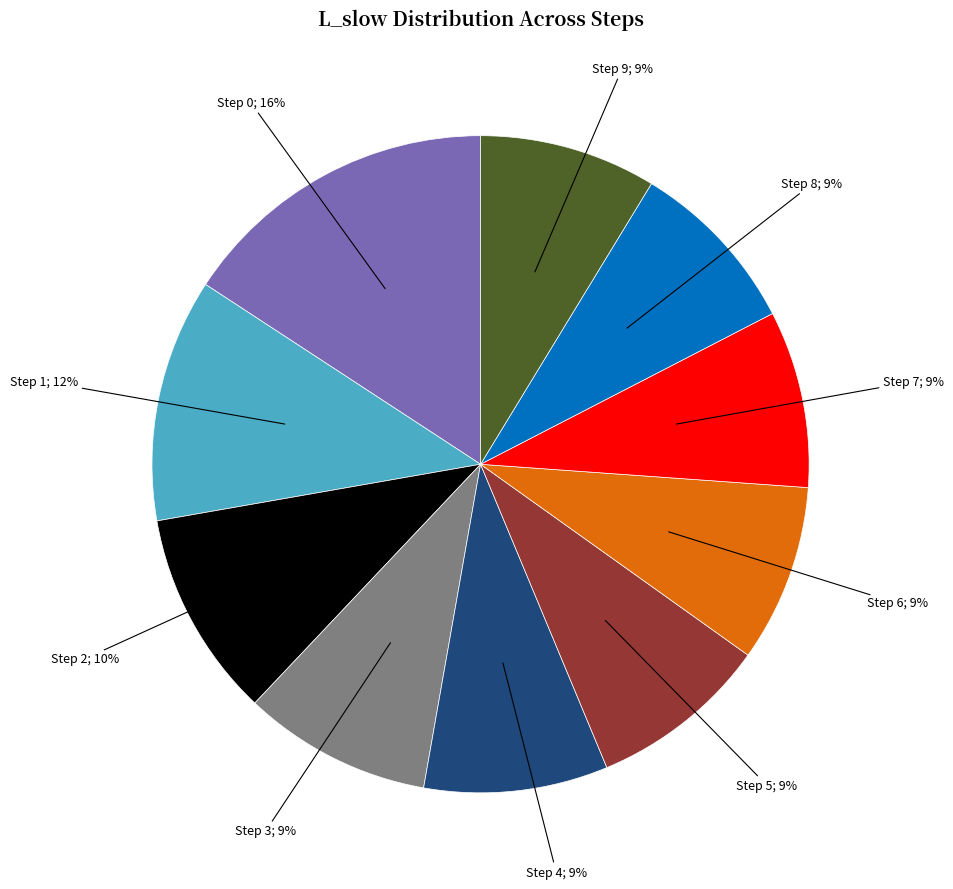

How many segments does this pie chart have?

10